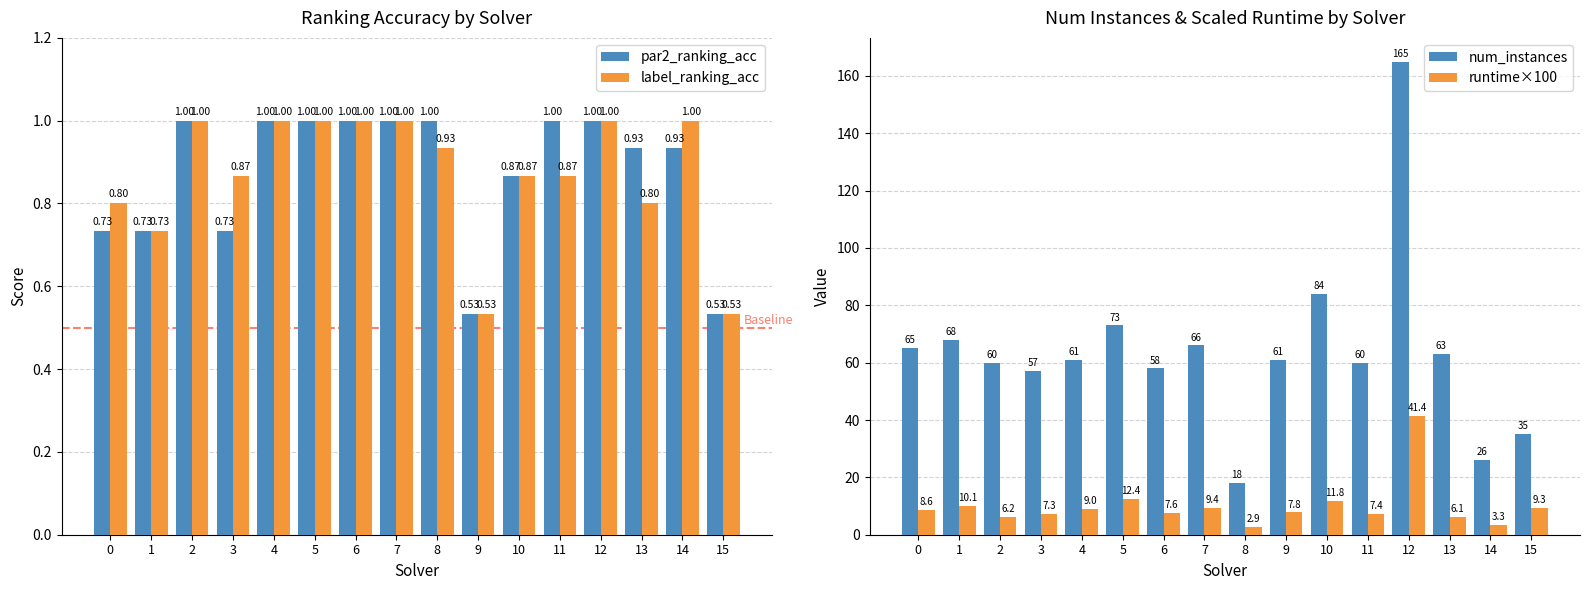

Reading left to right, what are all the values shown in this chart?

par2_ranking_acc: 0=0.7	1=0.7	2=1.0	3=0.7	4=1.0	5=1.0	6=1.0	7=1.0	8=1.0	9=0.5	10=0.9	11=1.0	12=1.0	13=0.9	14=0.9	15=0.5
label_ranking_acc: 0=0.8	1=0.7	2=1.0	3=0.9	4=1.0	5=1.0	6=1.0	7=1.0	8=0.9	9=0.5	10=0.9	11=0.9	12=1.0	13=0.8	14=1.0	15=0.5
num_instances: 0=65.0	1=68.0	2=60.0	3=57.0	4=61.0	5=73.0	6=58.0	7=66.0	8=18.0	9=61.0	10=84.0	11=60.0	12=165.0	13=63.0	14=26.0	15=35.0
runtime×100: 0=8.6	1=10.1	2=6.2	3=7.3	4=9.0	5=12.4	6=7.6	7=9.4	8=2.9	9=7.8	10=11.8	11=7.4	12=41.4	13=6.1	14=3.3	15=9.3